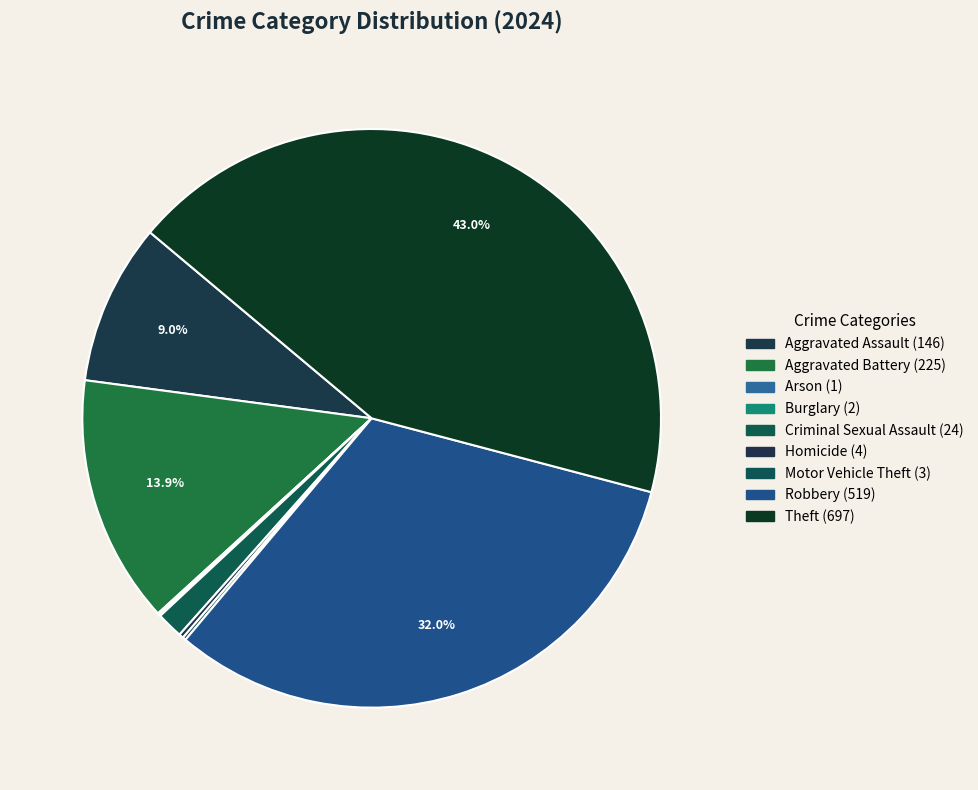

The Criminal Sexual Assault slice represents 1% of the pie. True or false?

True